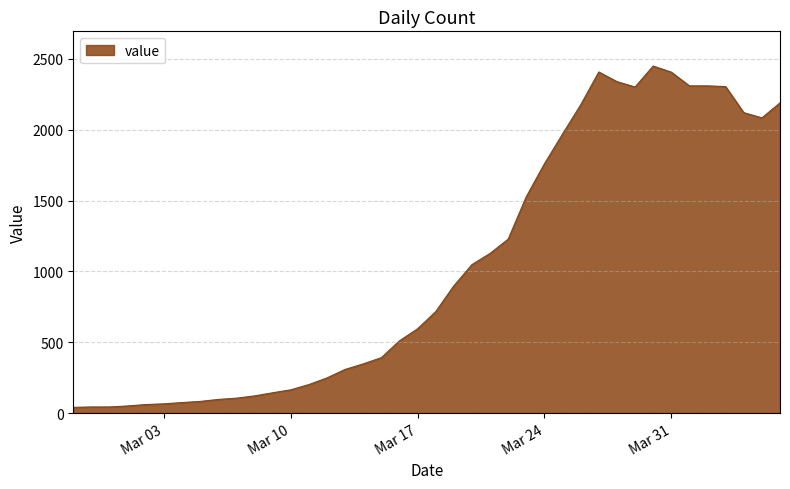

What is the difference between the maximum and minimum values?

2410